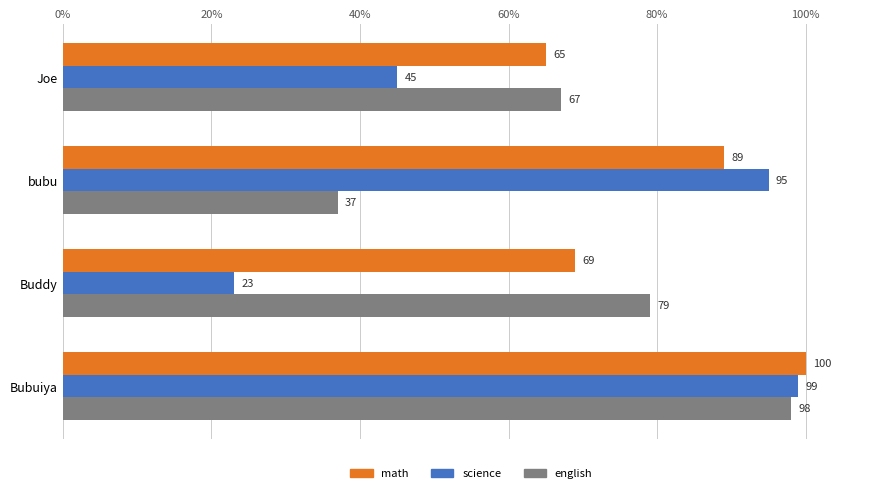

Which series has the largest range (max minus min)?

science